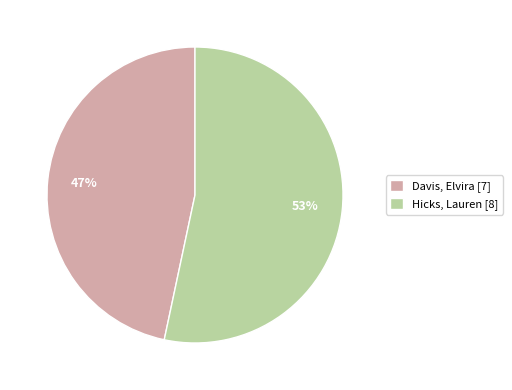

What percentage is the Davis, Elvira [7] slice, to the nearest percent?

47%